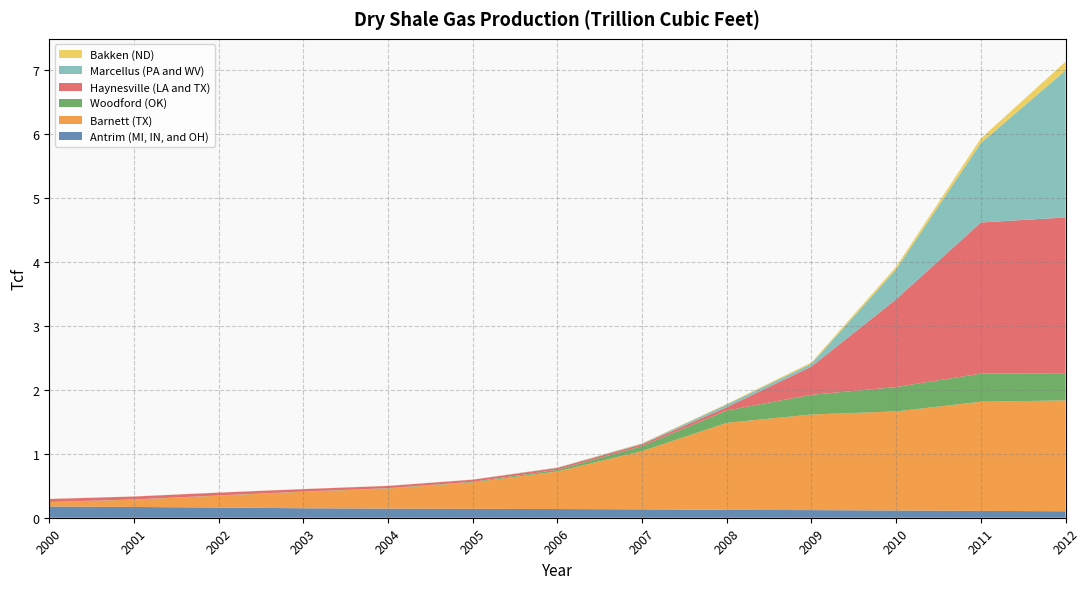

Reading left to right, what are all the values shown in this chart?

Antrim (MI, IN, and OH): 0.2	0.2	0.2	0.1	0.1	0.1	0.1	0.1	0.1	0.1	0.1	0.1	0.1
Barnett (TX): 0.1	0.1	0.2	0.3	0.3	0.4	0.6	0.9	1.4	1.5	1.5	1.7	1.7
Woodford (OK): 0.0	0.0	0.0	0.0	0.0	0.0	0.0	0.1	0.2	0.3	0.4	0.4	0.4
Haynesville (LA and TX): 0.0	0.0	0.0	0.0	0.0	0.0	0.0	0.0	0.1	0.4	1.4	2.4	2.4
Marcellus (PA and WV): 0.0	0.0	0.0	0.0	0.0	0.0	0.0	0.0	0.0	0.0	0.5	1.2	2.3
Bakken (ND): 0.0	0.0	0.0	0.0	0.0	0.0	0.0	0.0	0.0	0.0	0.0	0.1	0.1